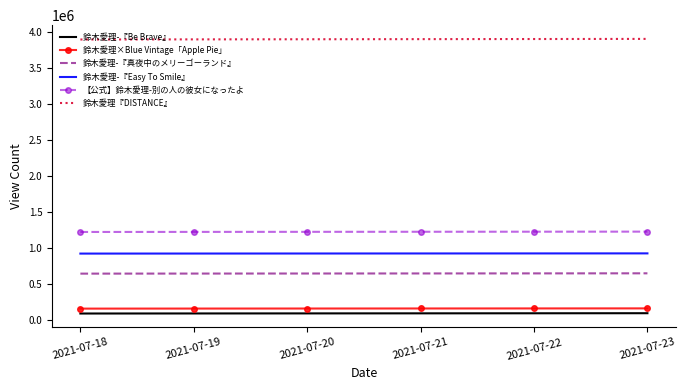

What is the total value across all series at 2021-07-19?

6921358